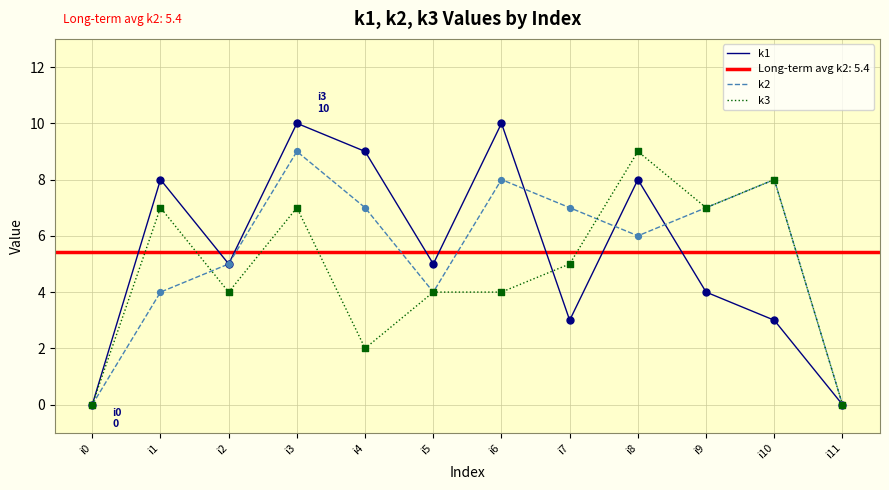

Which series contains the lowest Y value?

k1